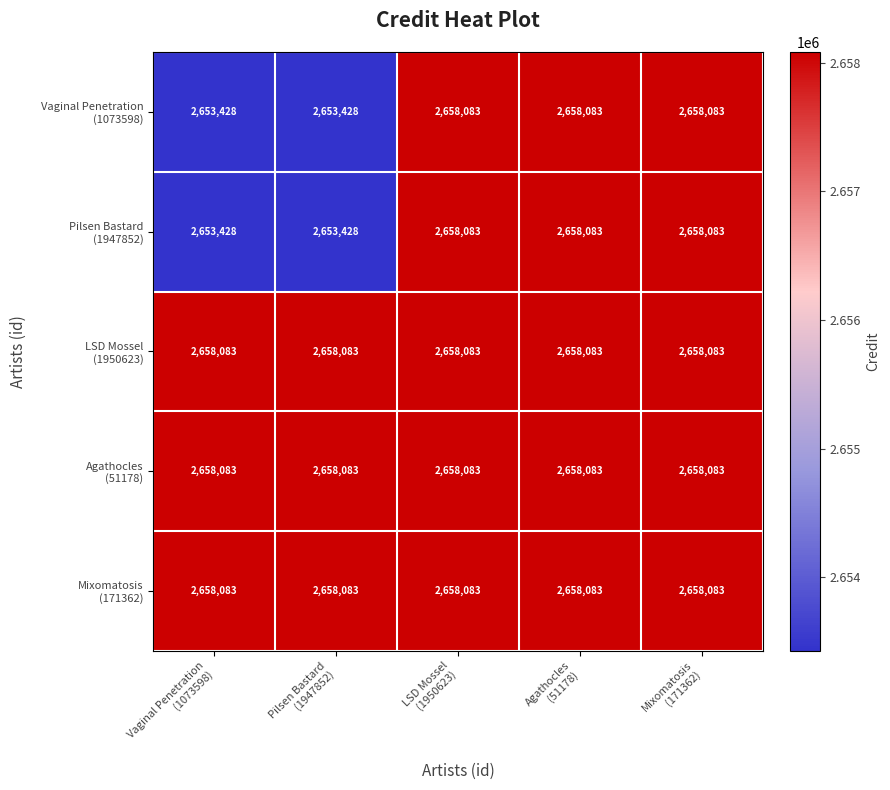

At how many categories does at least one series exceed 2656636?

5